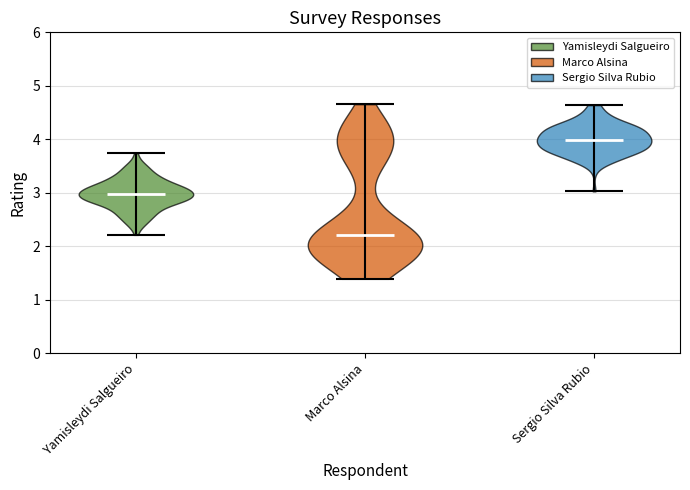

Reading left to right, read every violin against the y-axis: where its median line is, and the lowest and highest points it reaches. The values are not printed on the chart, so give them approximately, as read against the axis.

Yamisleydi Salgueiro: median line 3.0, lowest point 2.2, highest point 3.7
Marco Alsina: median line 2.2, lowest point 1.4, highest point 4.7
Sergio Silva Rubio: median line 4.0, lowest point 3.0, highest point 4.6